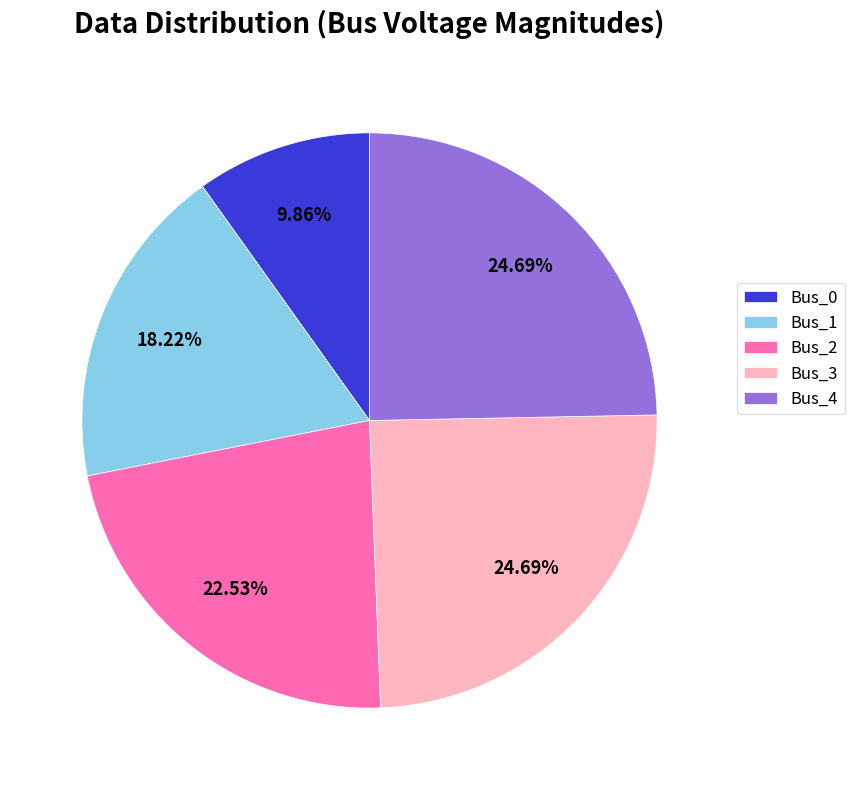

To the nearest percent, what is the combined percentage of Bus_1 and Bus_0?

28%